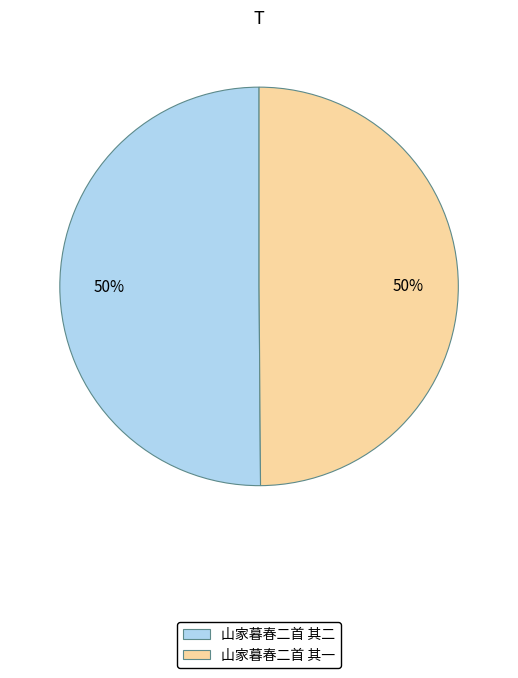

To the nearest percent, what percentage of the pie is 山家暮春二首 其一?

50%